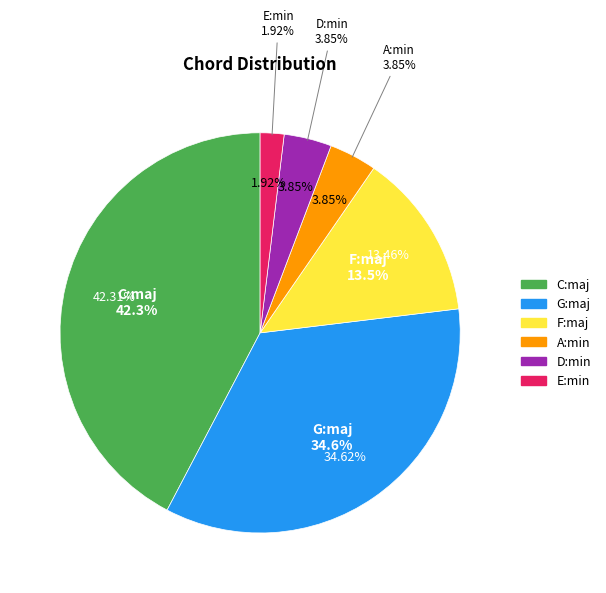

Count the number of slices in the pie.

6